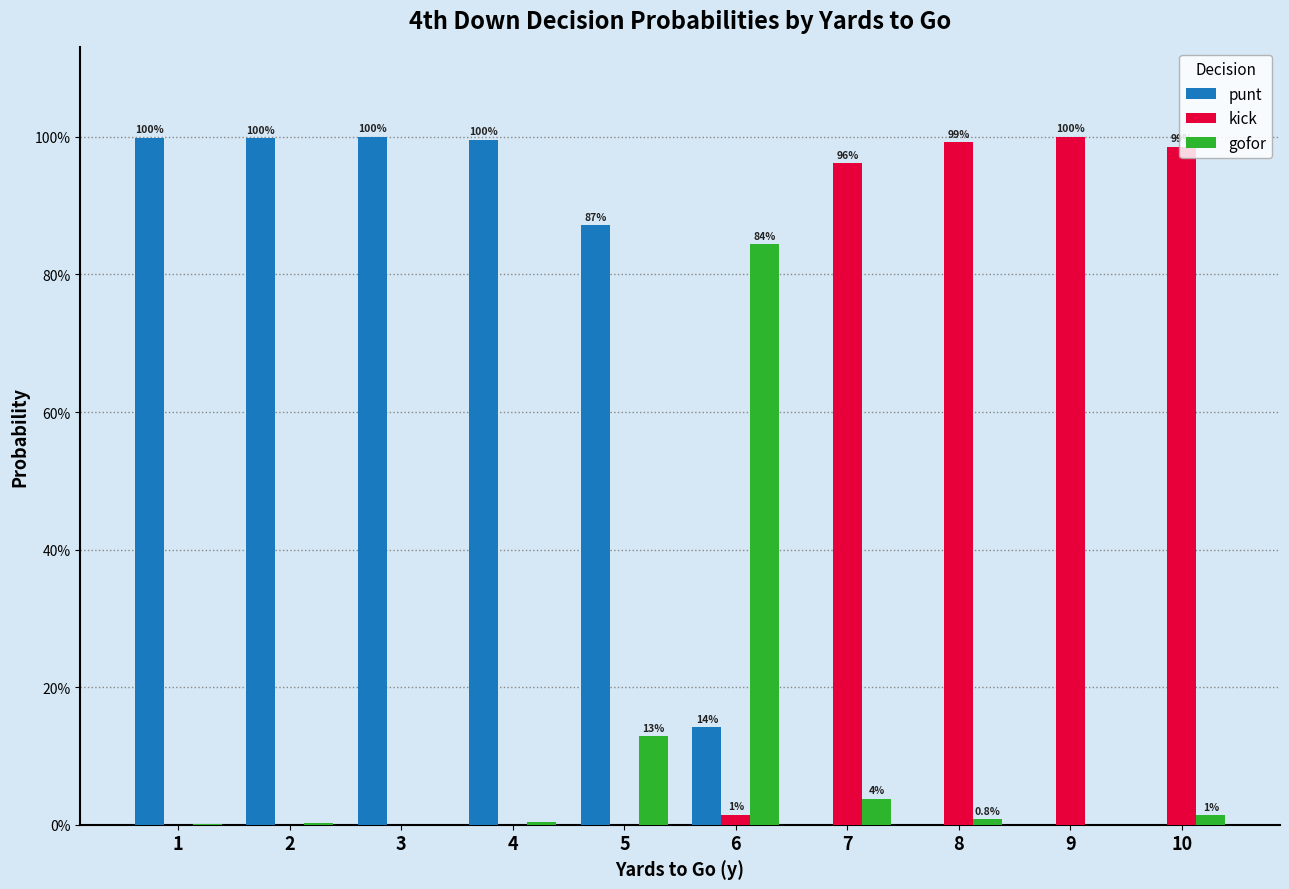

Are the bars horizontal?

No